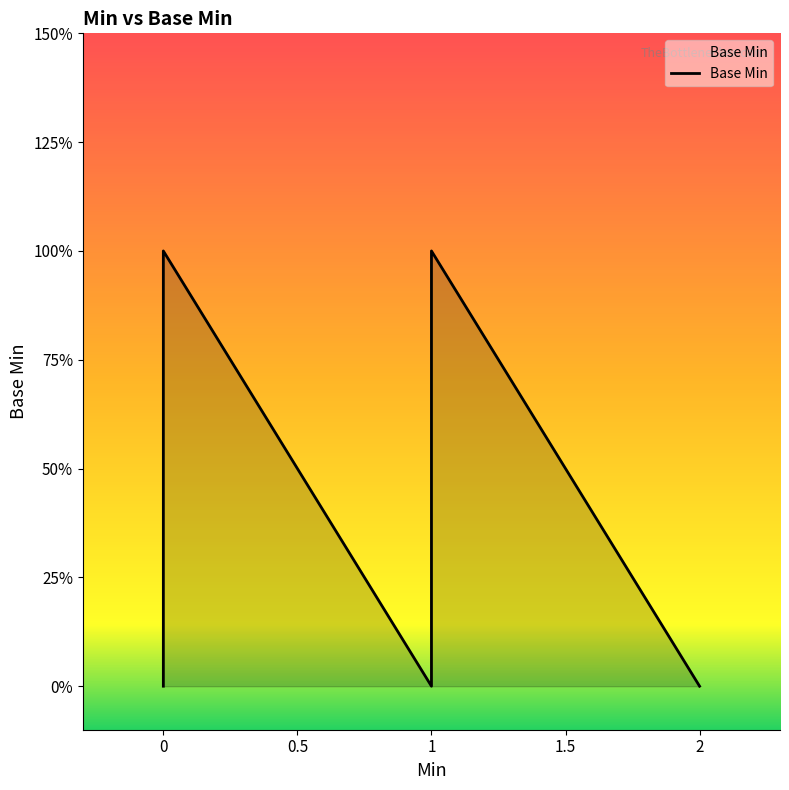

The chart shows a value of 0 at 1. True or false?

True